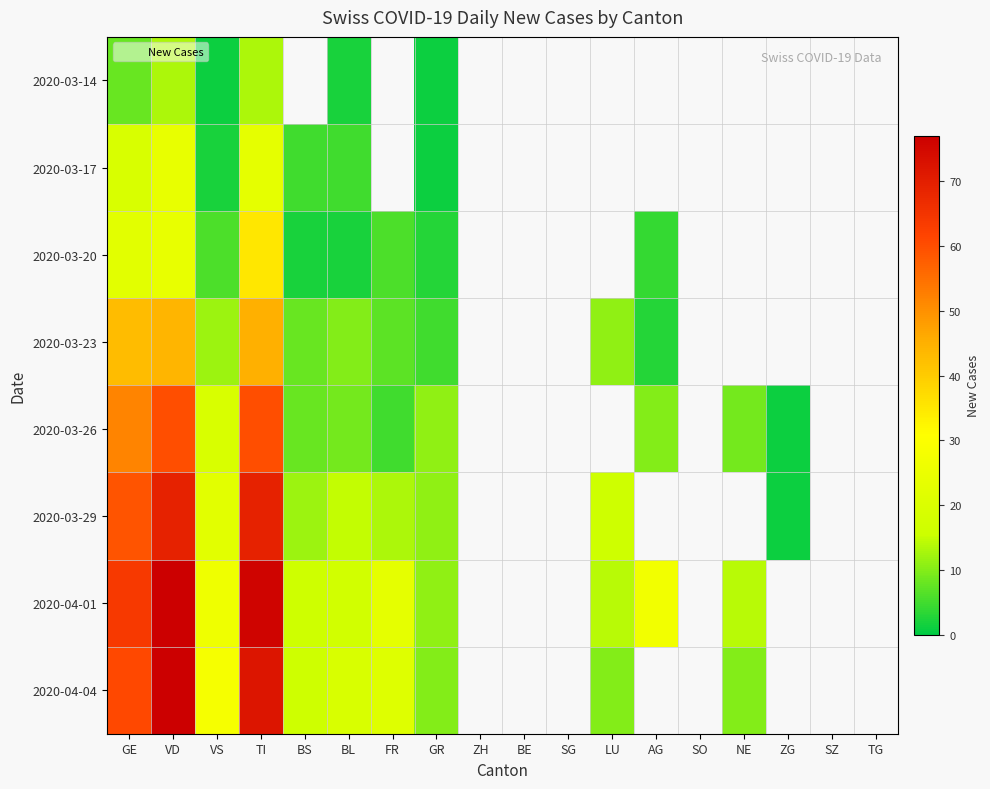

How many series are shown in this chart?

8